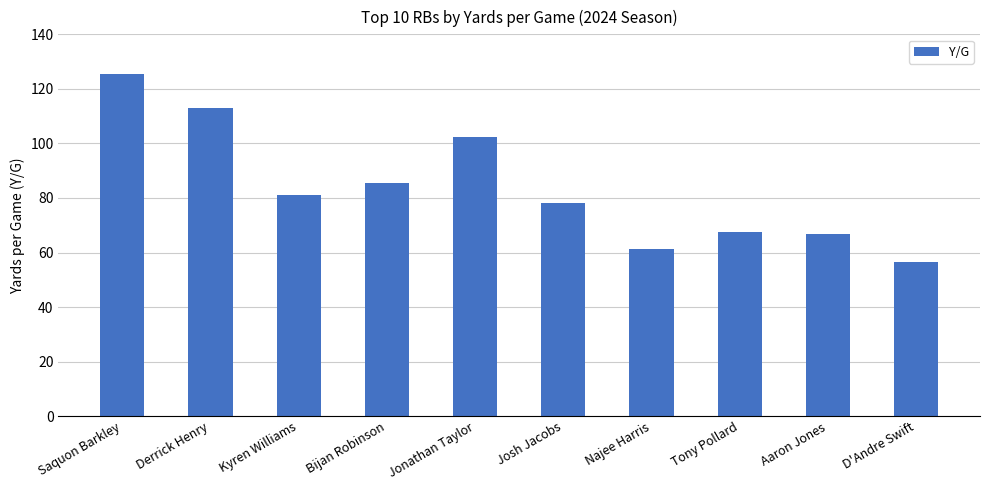

True or false: the data shows 67.4 at Tony Pollard.

True